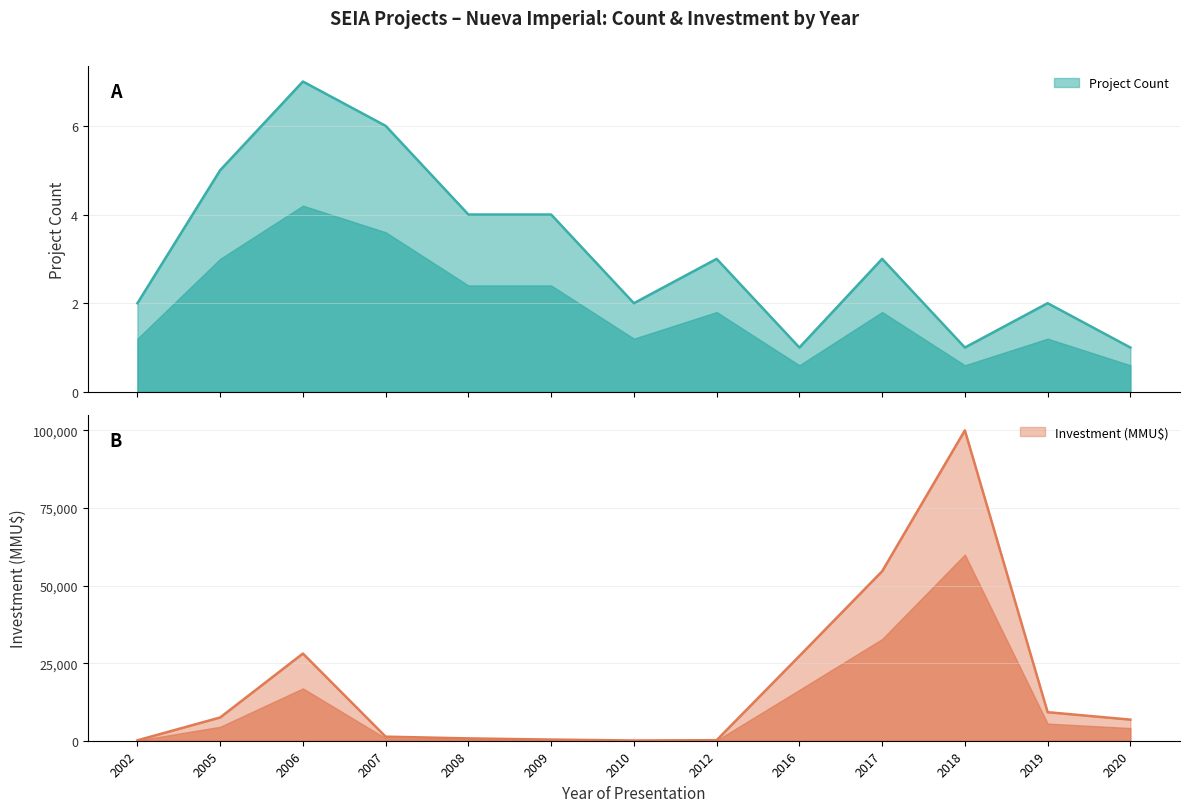

The value of Investment (MMU$) at 2017 is 54600. True or false?

True